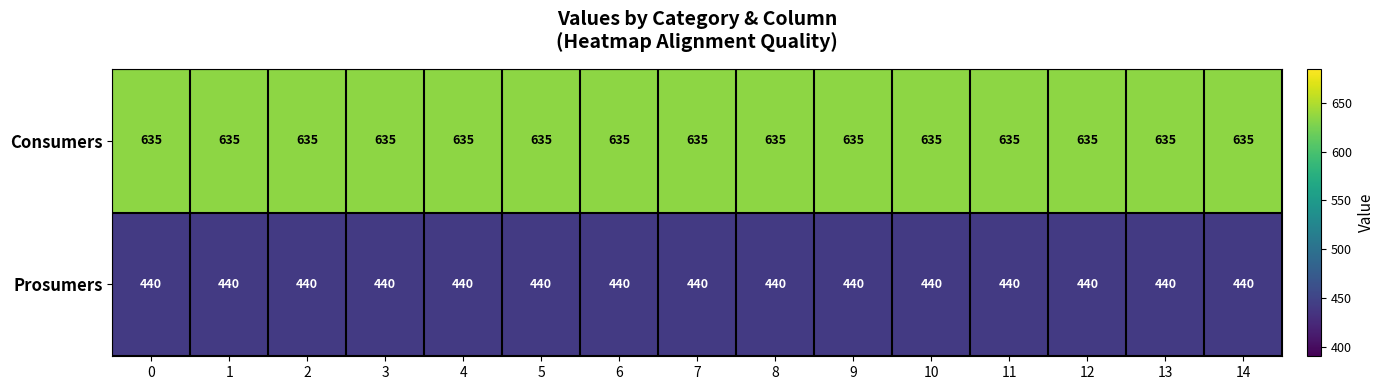

The Consumers series shows 635 at 0. True or false?

True